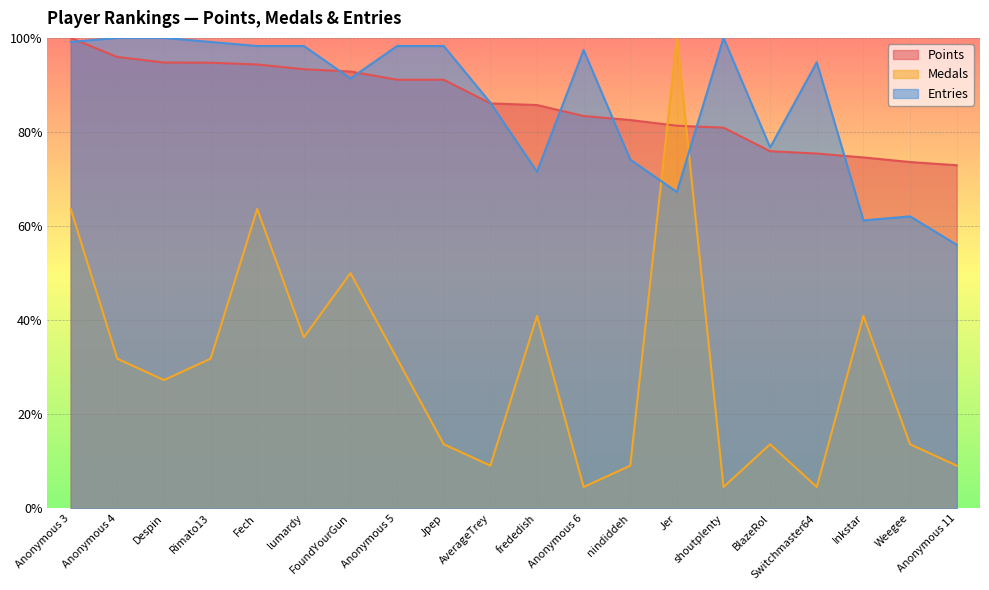

What is the difference between the Points values at Switchmaster64 and Jpep?

15.7